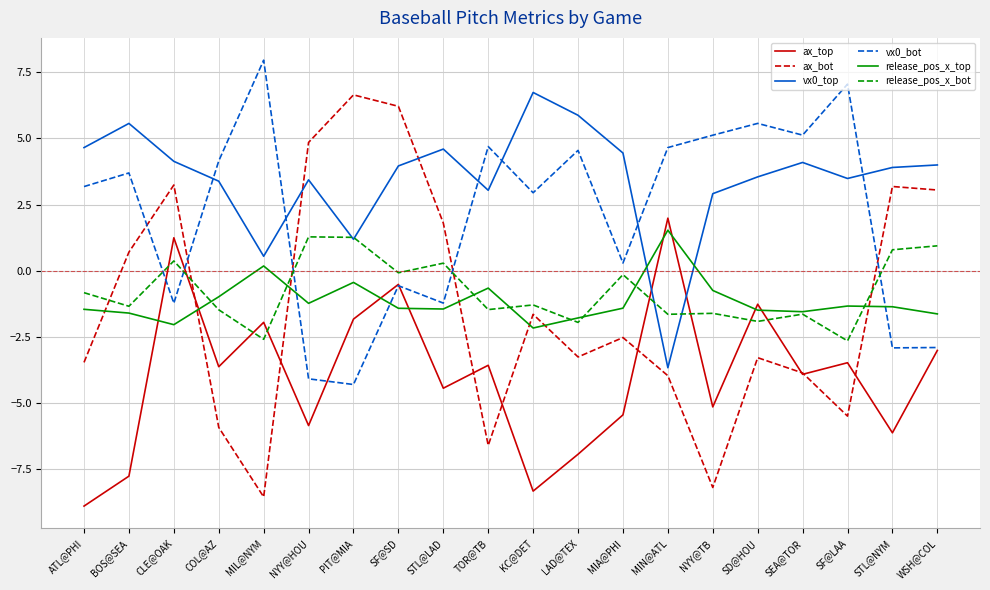

At CLE@OAK, list the series in order from smallest to largest.

release_pos_x_top, vx0_bot, release_pos_x_bot, ax_top, ax_bot, vx0_top